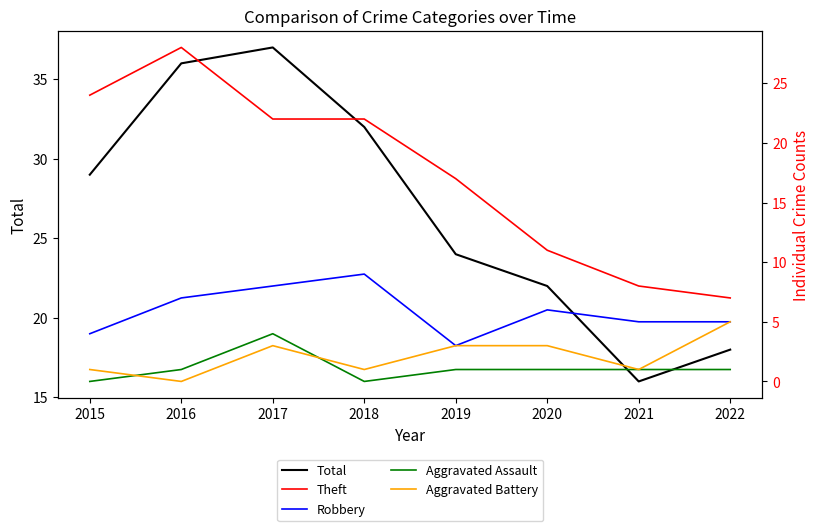

What is the difference between the highest and lowest values at 2015?

29